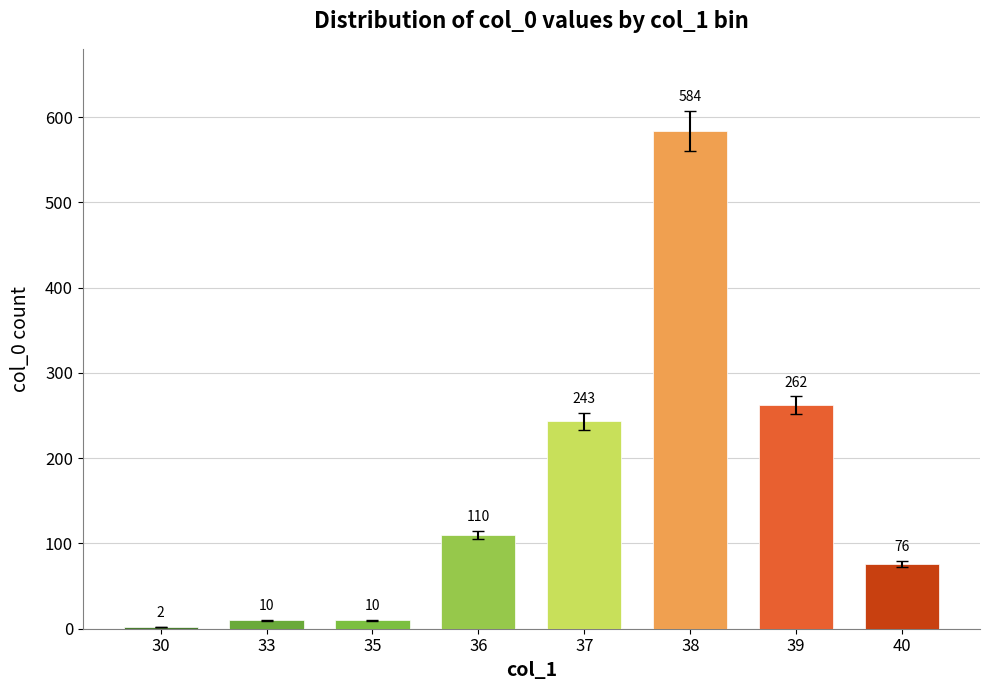

What is the sum of all values?

1297